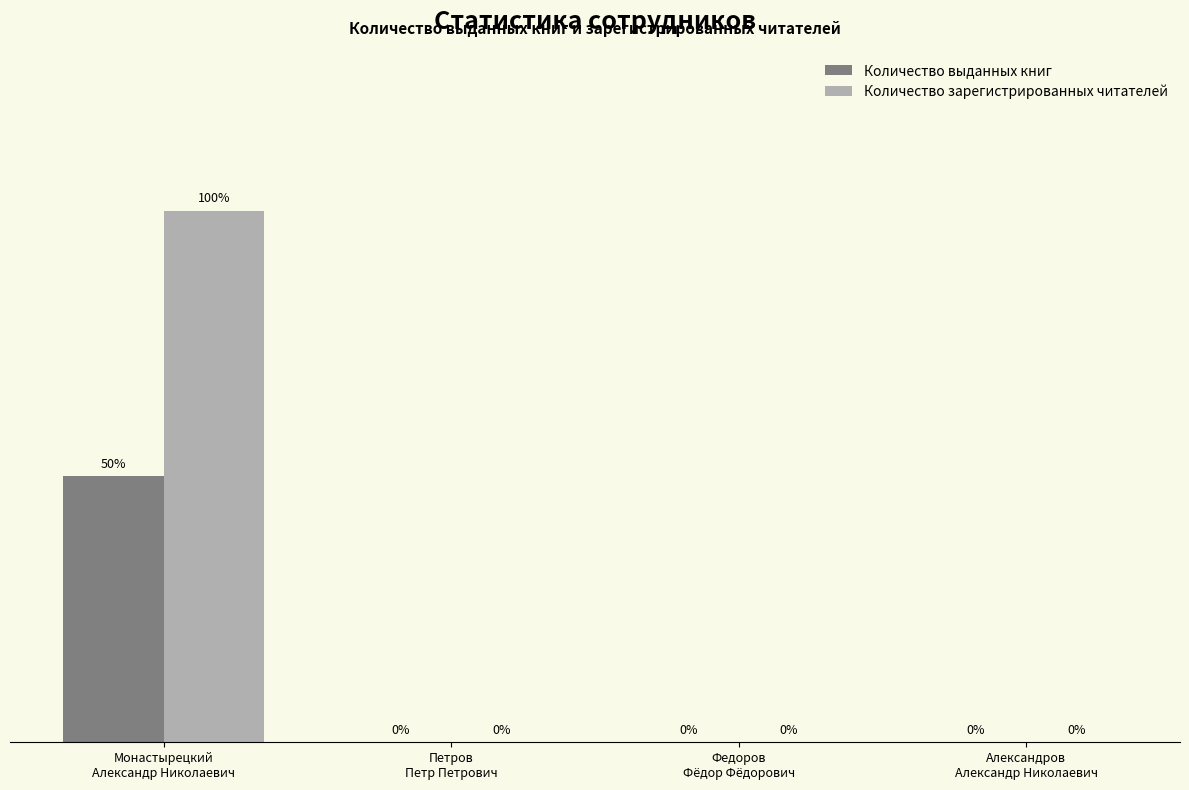

Which series has the largest total across all categories?

Количество зарегистрированных читателей